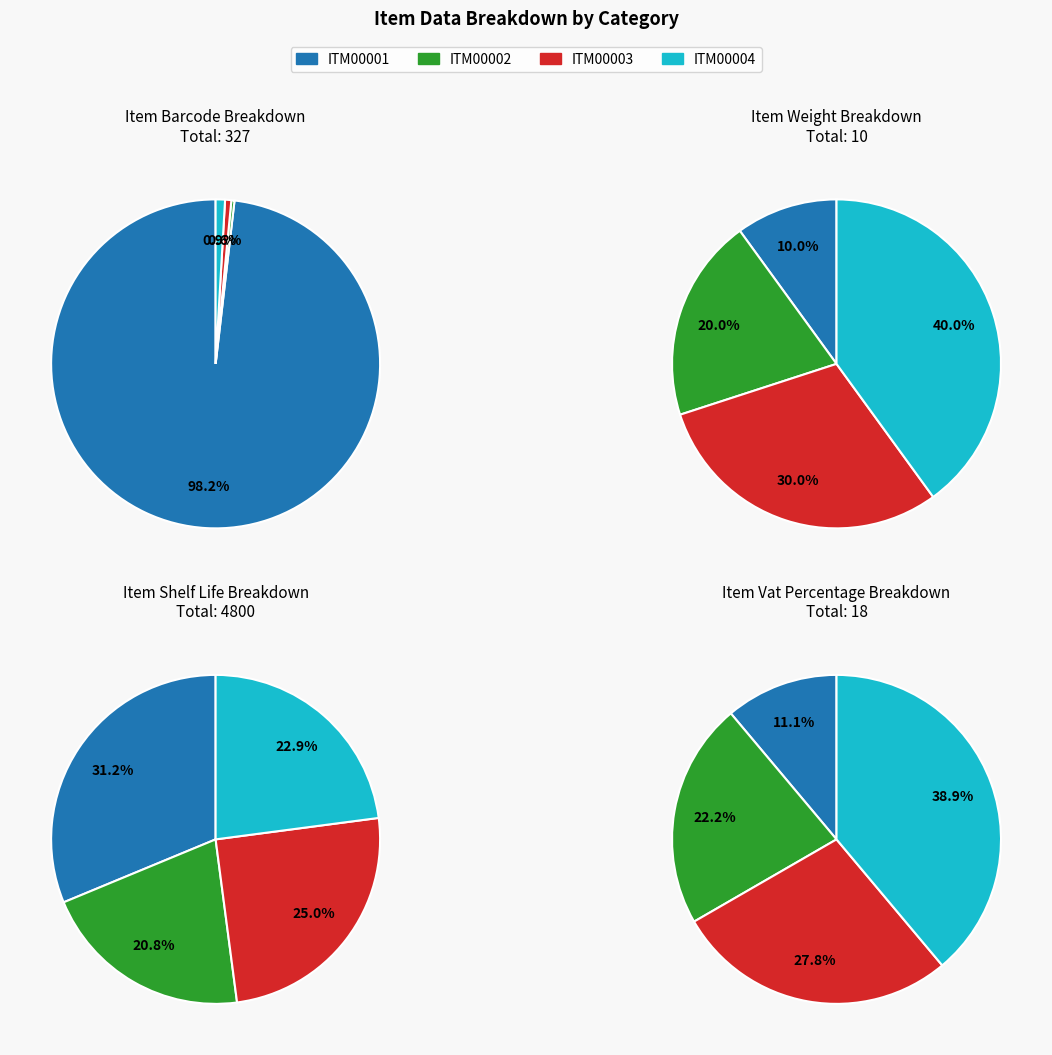

Which series has the widest spread of values?

Shelf Life